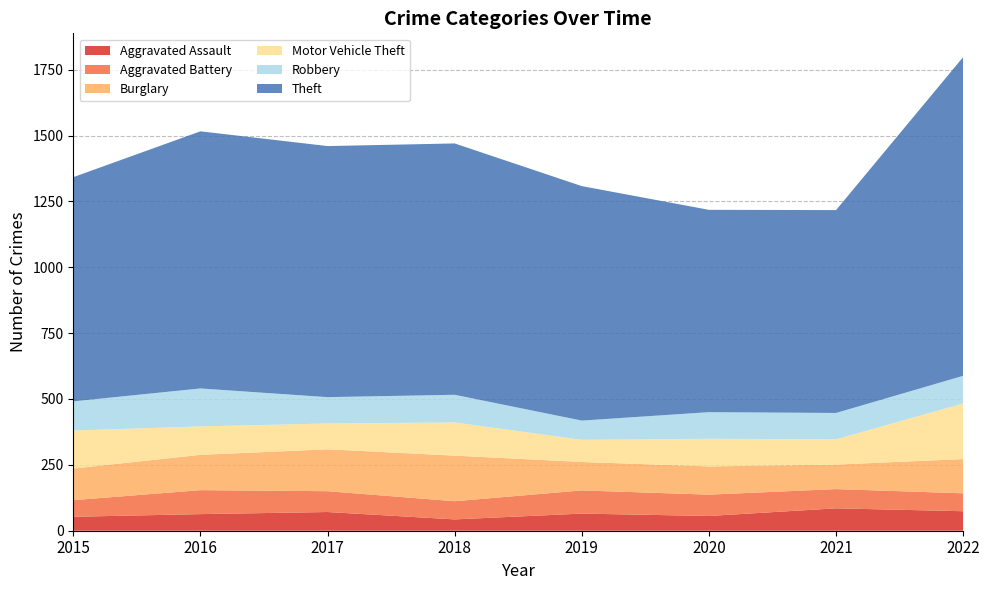

Reading left to right, list all the values displayed in this chart.

Aggravated Assault: 2015=53	2016=63	2017=71	2018=43	2019=65	2020=56	2021=85	2022=74
Aggravated Battery: 2015=63	2016=91	2017=79	2018=69	2019=88	2020=81	2021=73	2022=68
Burglary: 2015=120	2016=134	2017=159	2018=173	2019=108	2020=107	2021=93	2022=130
Motor Vehicle Theft: 2015=144	2016=108	2017=98	2018=126	2019=84	2020=105	2021=96	2022=211
Robbery: 2015=111	2016=144	2017=100	2018=105	2019=73	2020=101	2021=100	2022=105
Theft: 2015=851	2016=976	2017=953	2018=954	2019=890	2020=768	2021=770	2022=1210